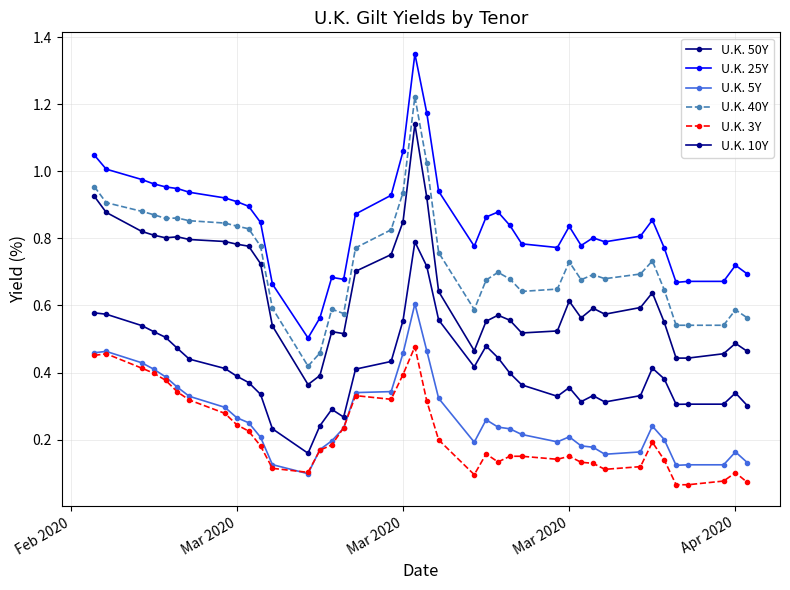

How many categories are shown in the chart?

40